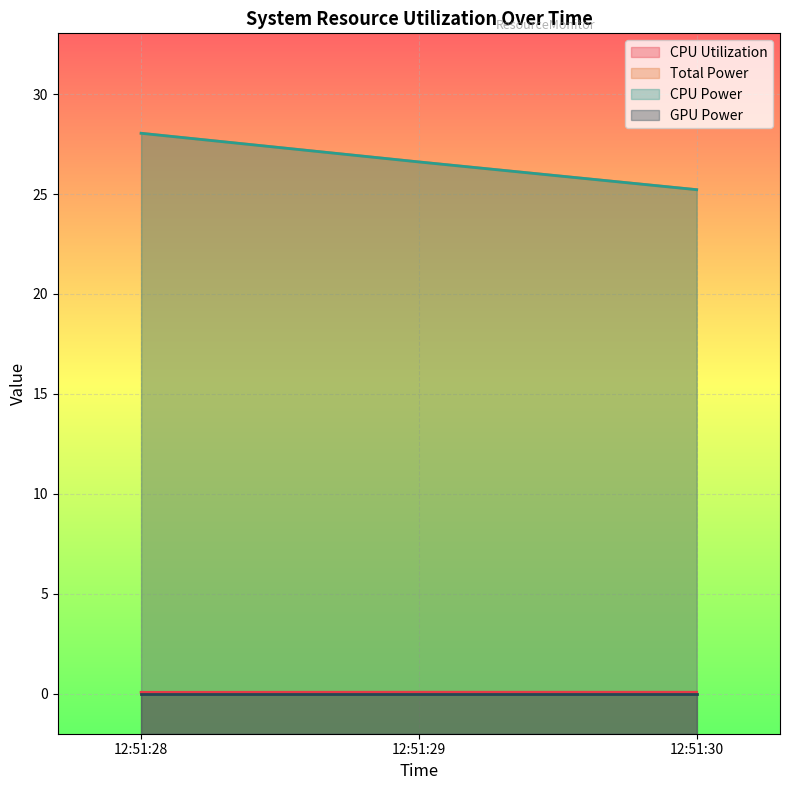

What is the approximate value of CPU Utilization at 12:51:28?

0.1